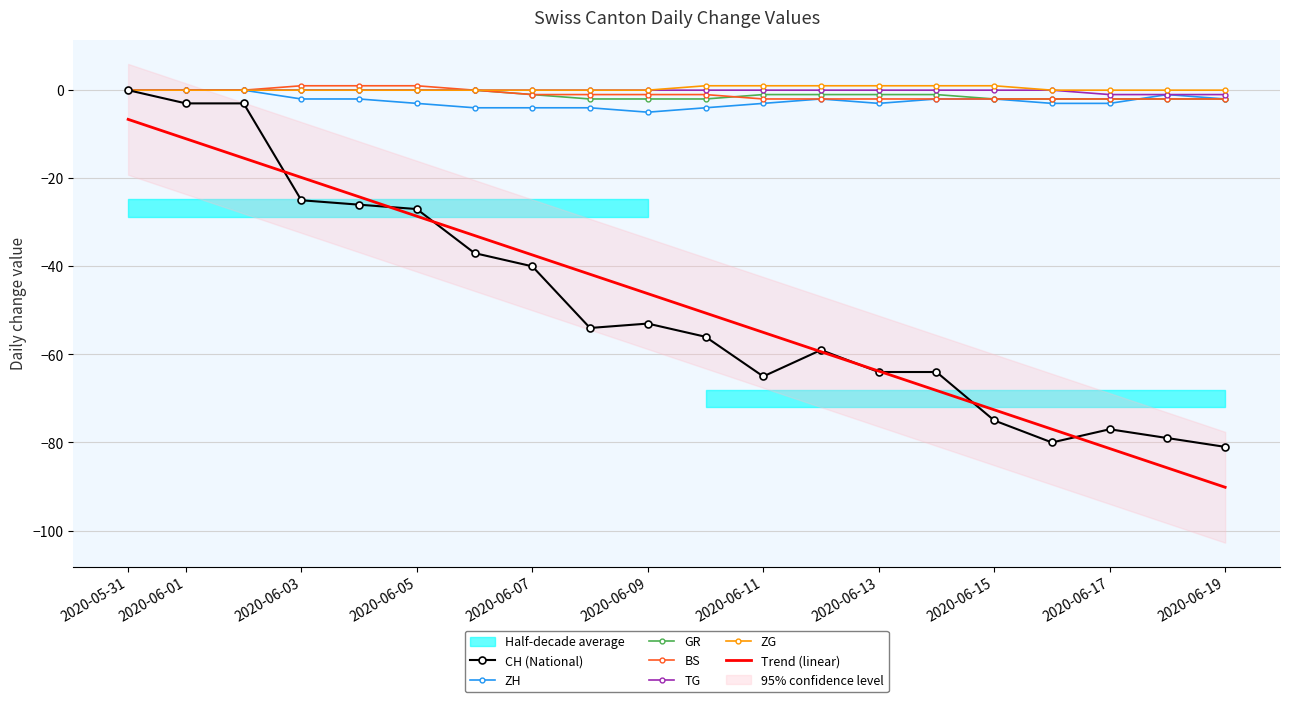

True or false: CH (National) has a value of -107.1 at 2020-06-17.

False